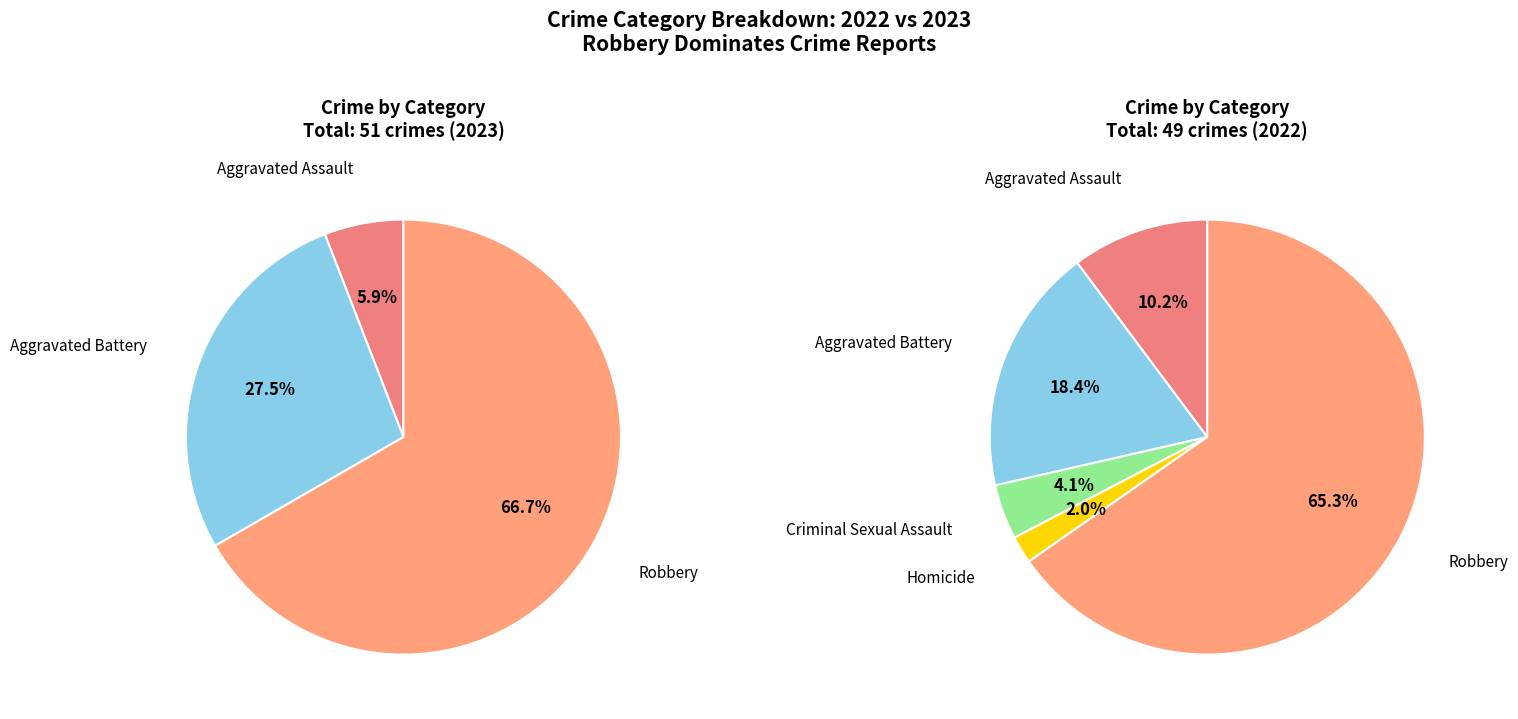

What is the change in value from Criminal Sexual Assault to Robbery?

+34